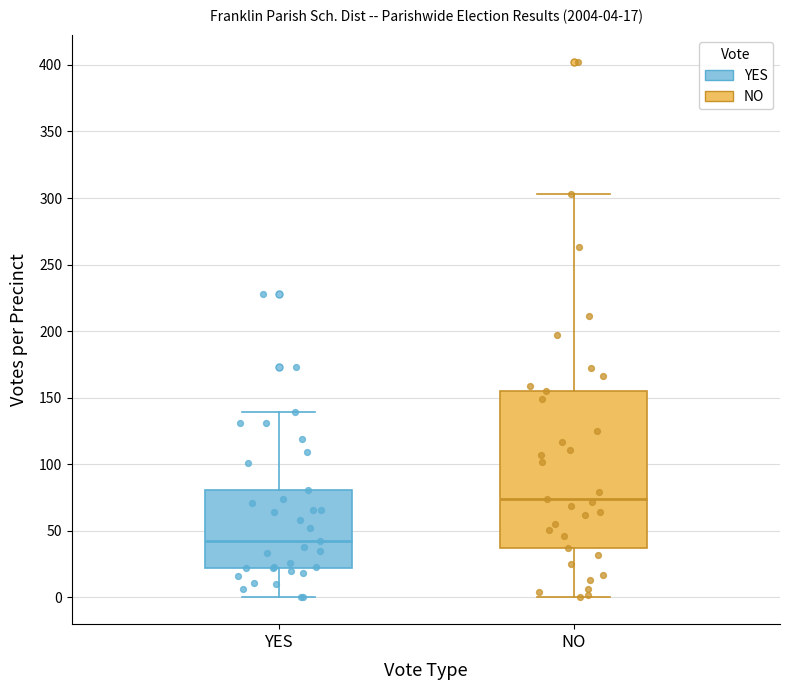

Which box's median line is the lowest?

YES